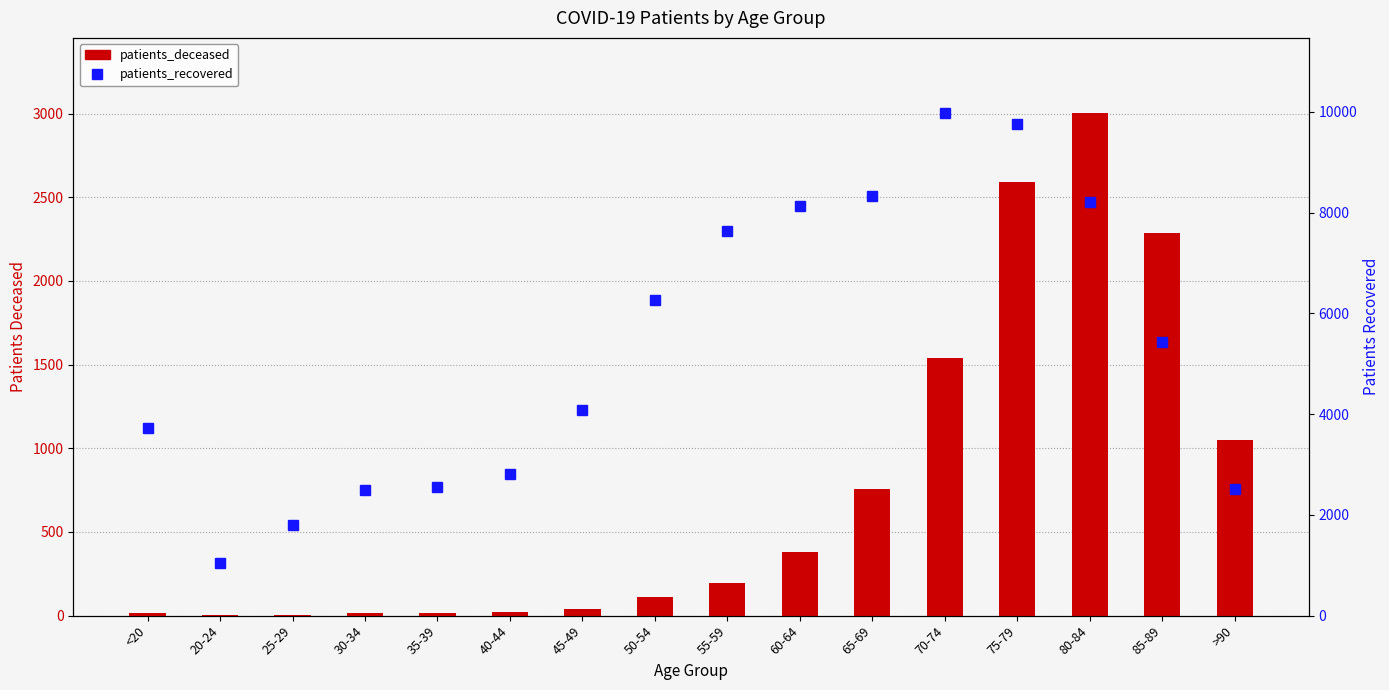

What is the lowest value of the patients_recovered series?

1046